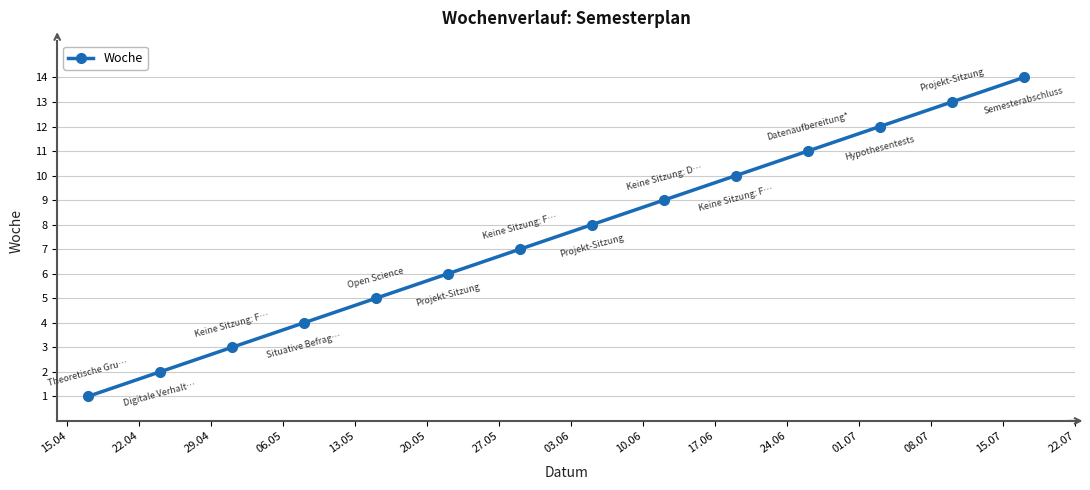

What is the difference between the second highest and second lowest values?

11